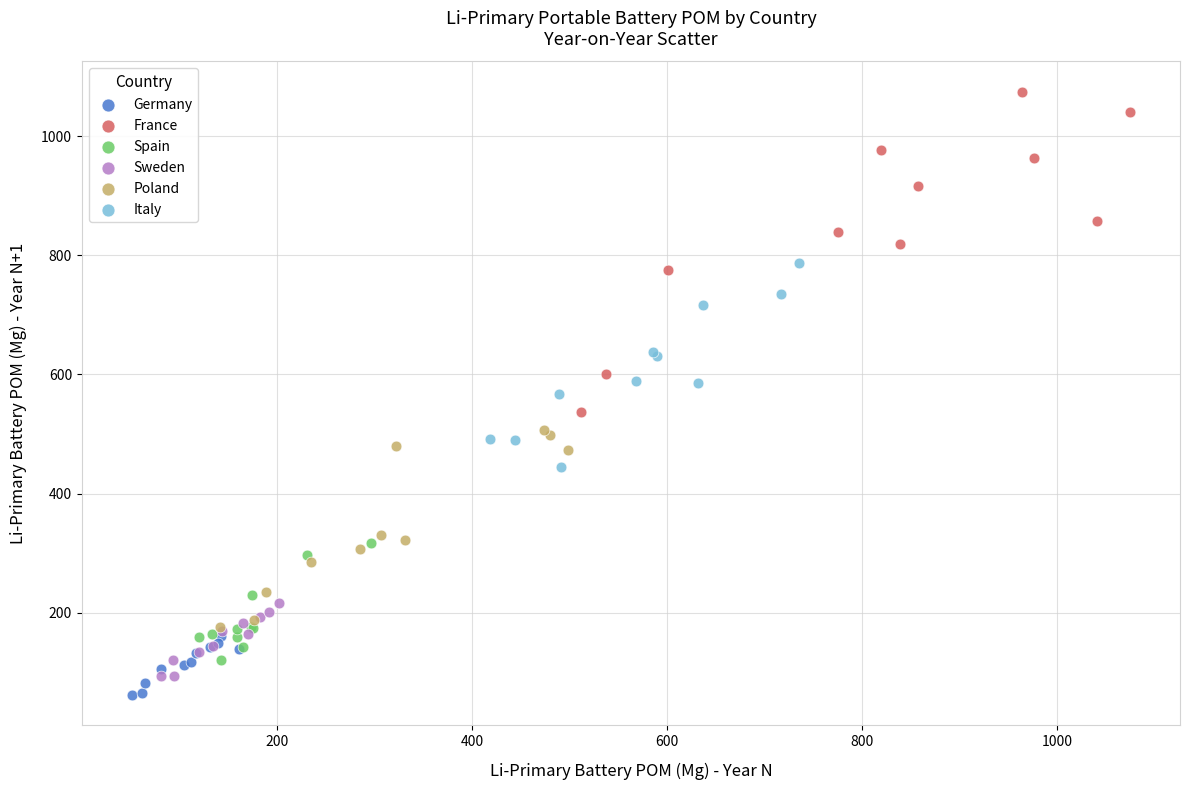

Which series contains the highest Y value?

France